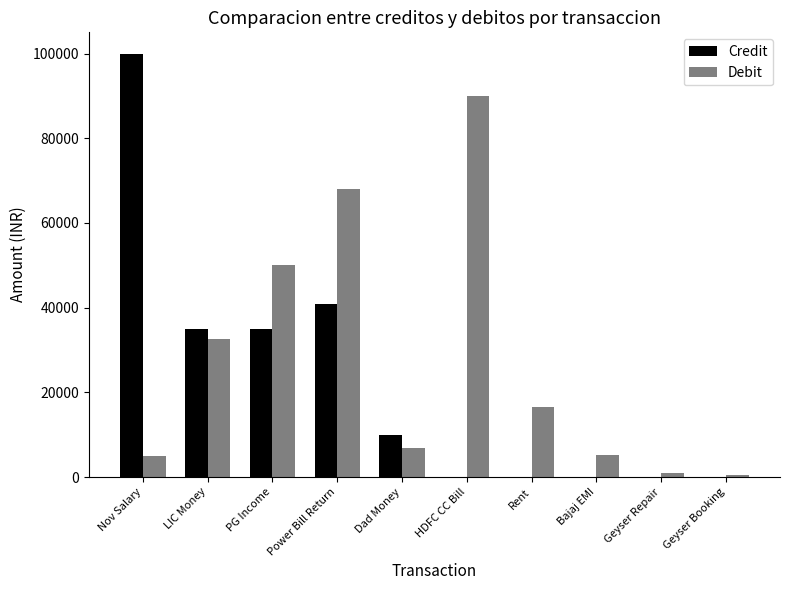

What is the highest value of the Debit series?

90000